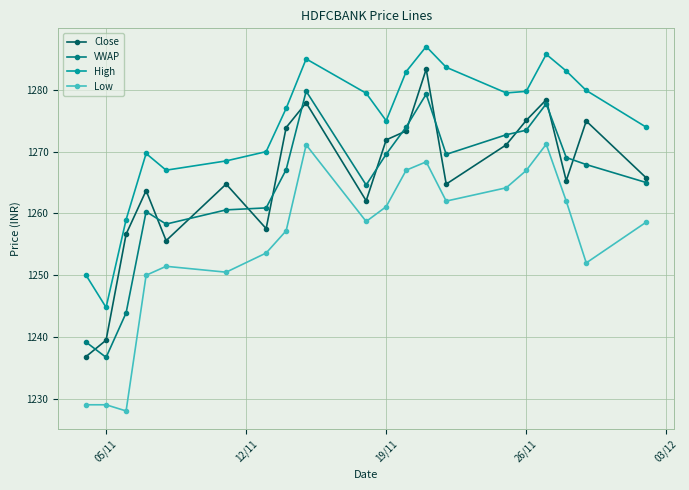

True or false: Close has more than 0 interior local peaks.

True